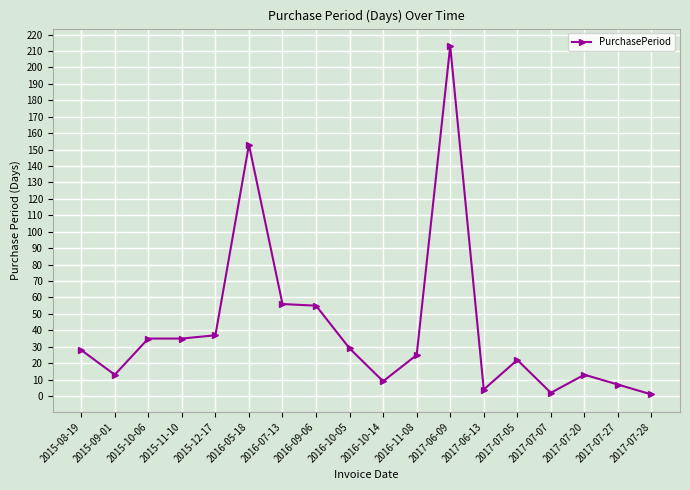

What is the sum of the values at 2016-10-14 and 2015-09-01?

22